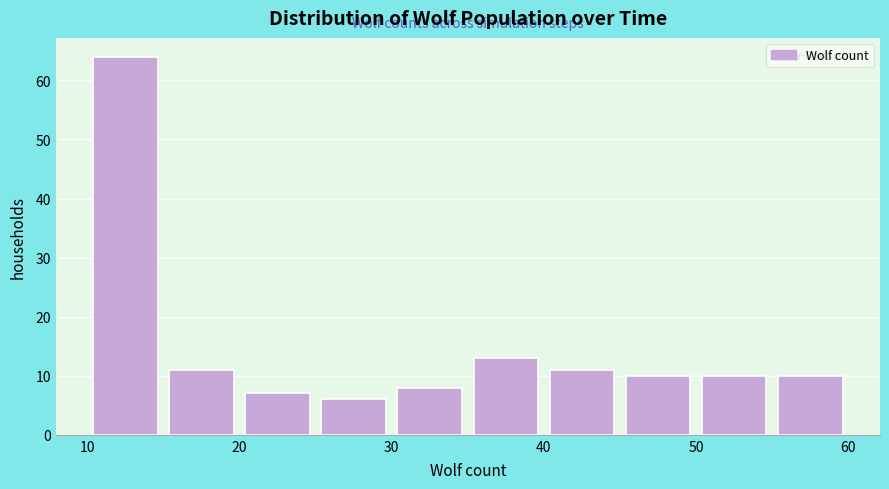

Reading left to right, list every bar in this chart as the range it spans on the x-axis followed by its height. The values are not printed on the chart, so give them approximately, as read against the axis.

10 to 15: 64
15 to 20: 11
20 to 25: 7
25 to 30: 6
30 to 35: 8
35 to 40: 13
40 to 45: 11
45 to 50: 10
50 to 55: 10
55 to 60: 10